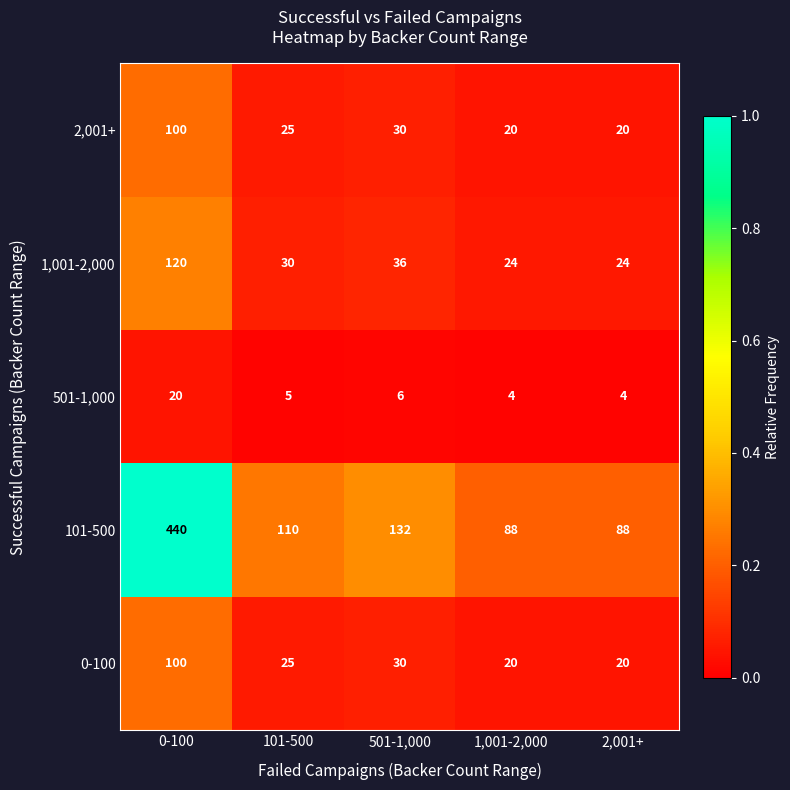

The value of 2,001+ at 101-500 is 25. True or false?

True